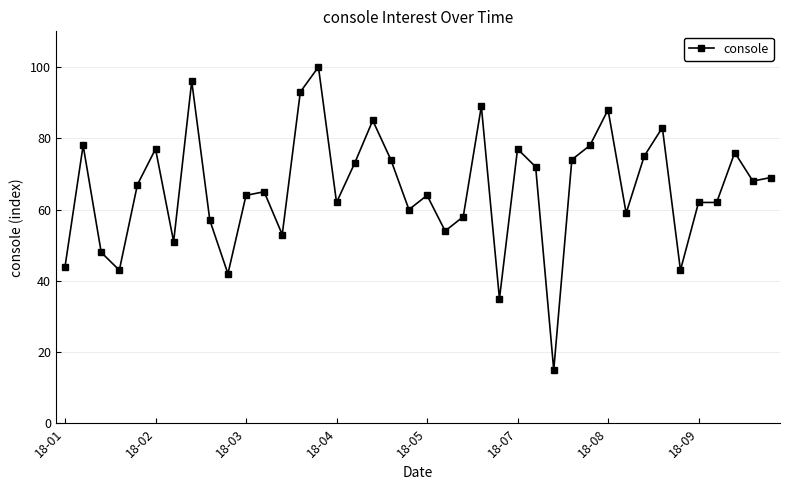

What is the greatest value displayed?

100